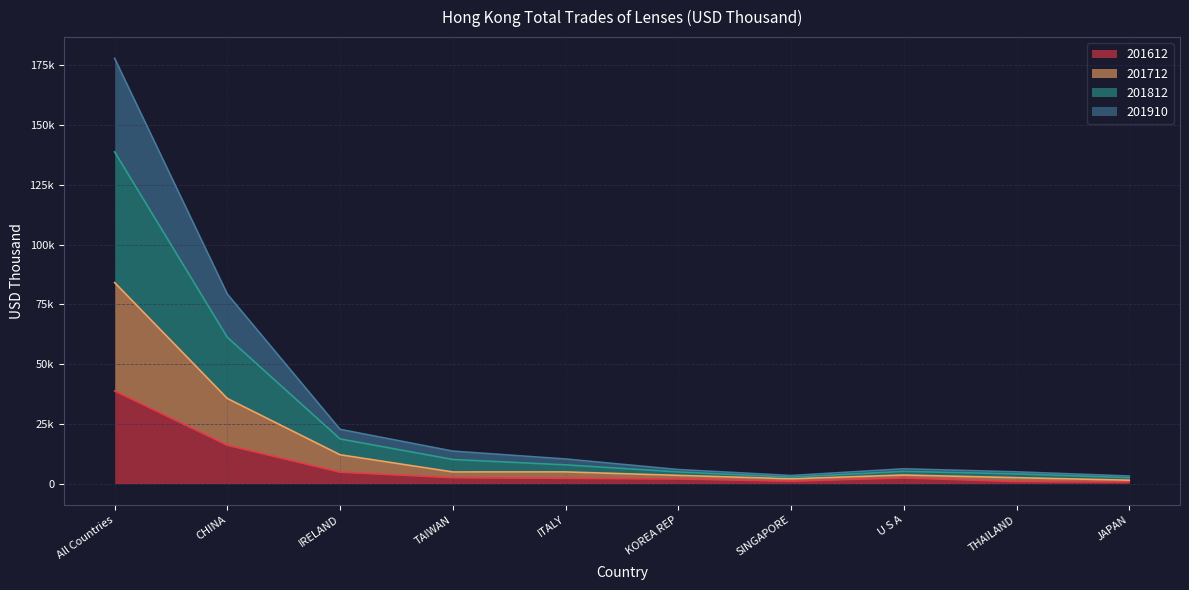

Does the chart have visible grid lines?

Yes